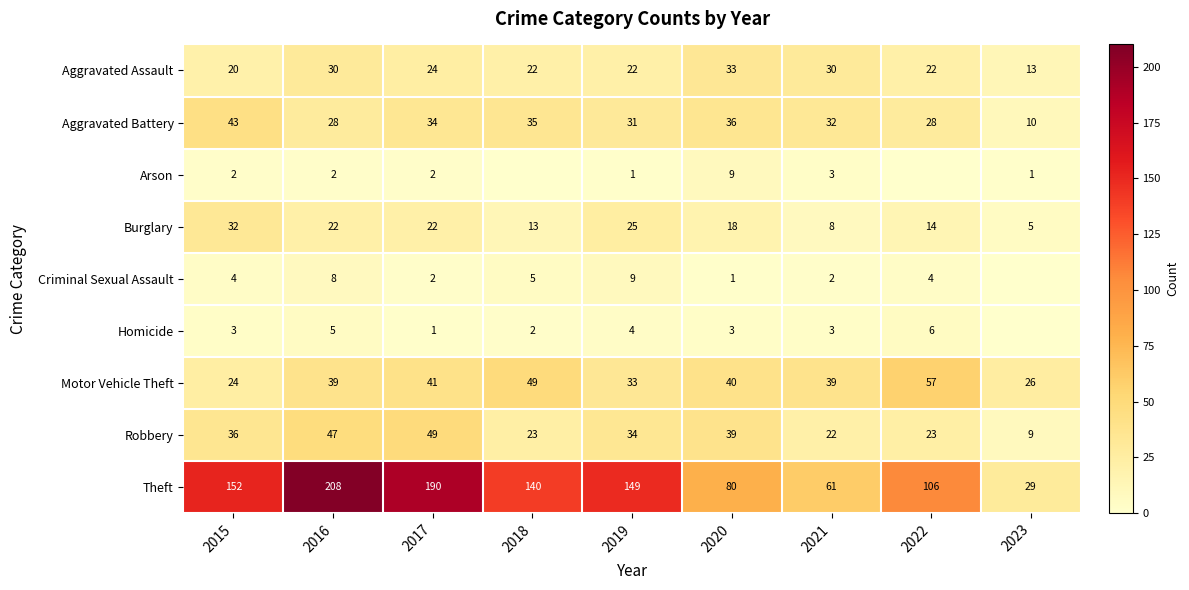

Where is Motor Vehicle Theft nearest to the value 40?

2020